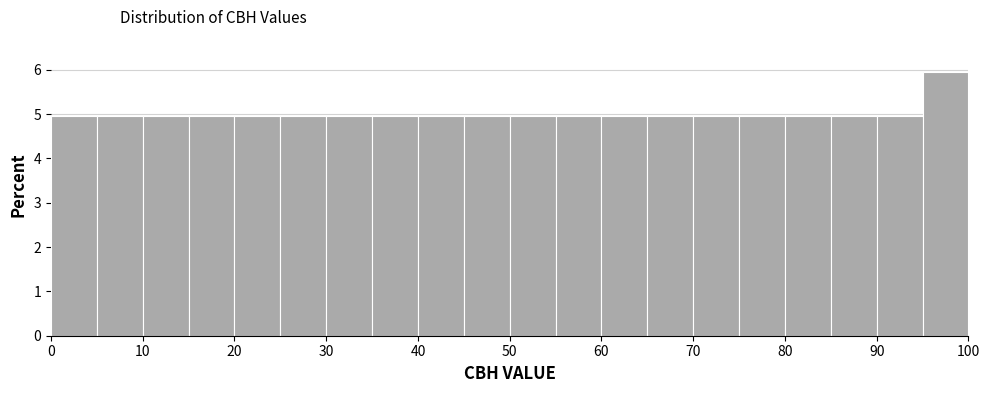

What is the height of the bar covering 15 to 20 on the x-axis? The values are not printed on the chart, so give them approximately, as read against the axis.

5.0